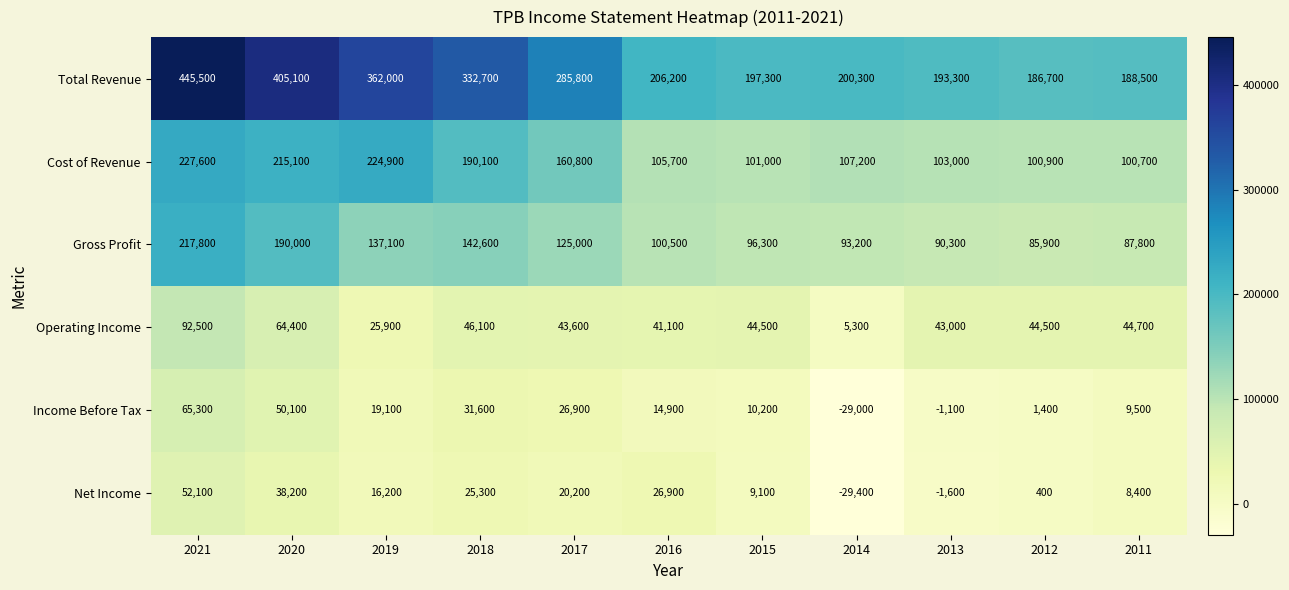

At which category is the sum across all series the highest?

2021